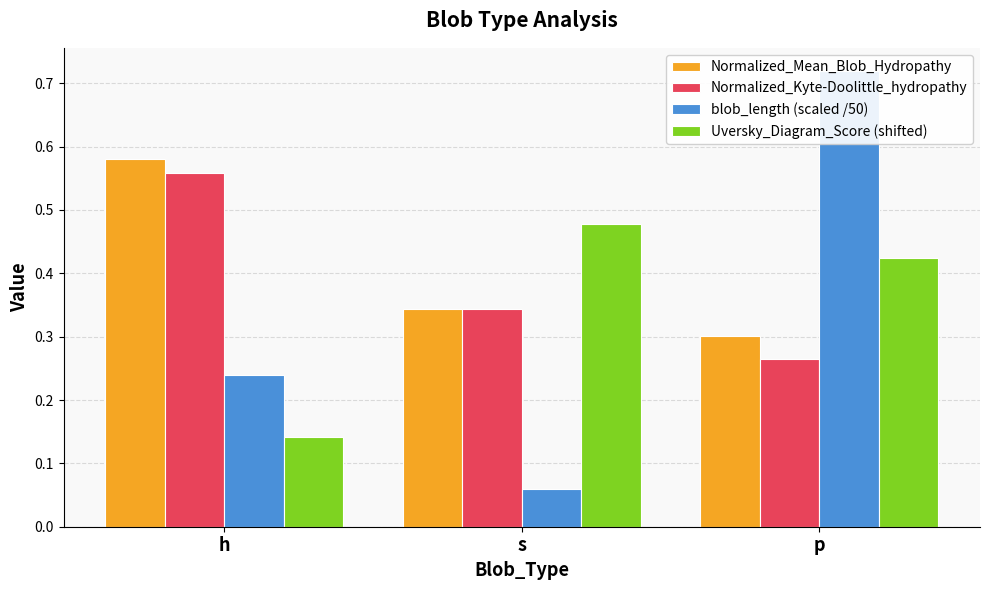

What is the spread (max minus min) of values at s?

0.4